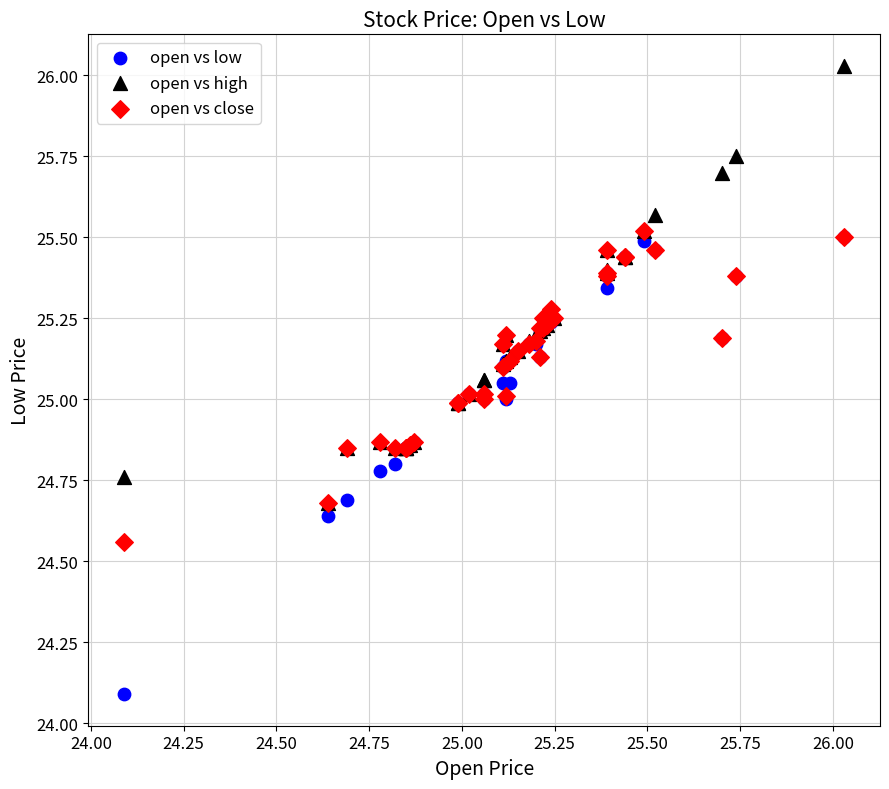

Which series has the widest spread of Y values?

open vs low